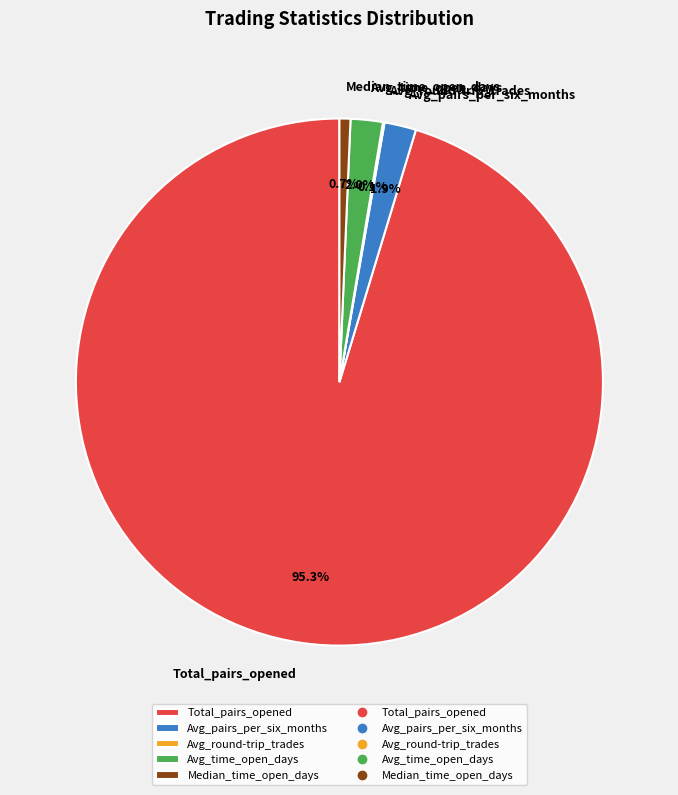

Which category has the biggest portion of the pie?

Total_pairs_opened